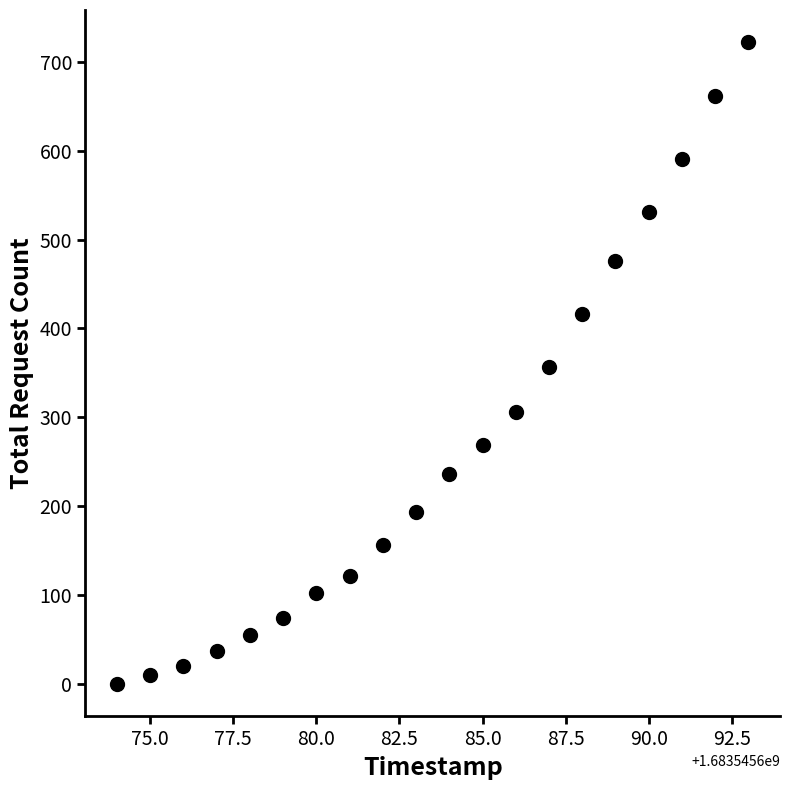

What is the range of X values (max minus min)?

19